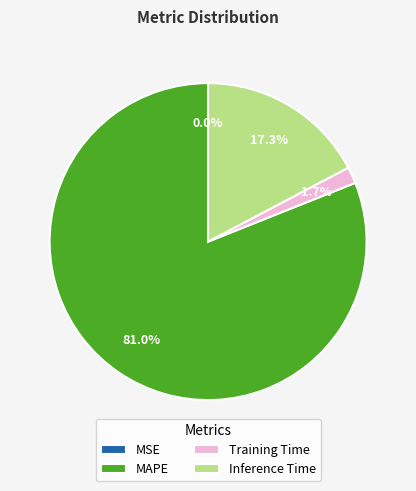

What is the largest slice in the pie chart?

MAPE